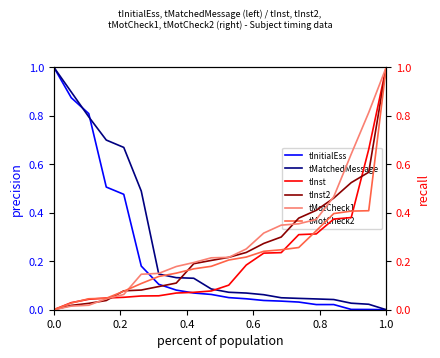

How many series are shown in this chart?

6